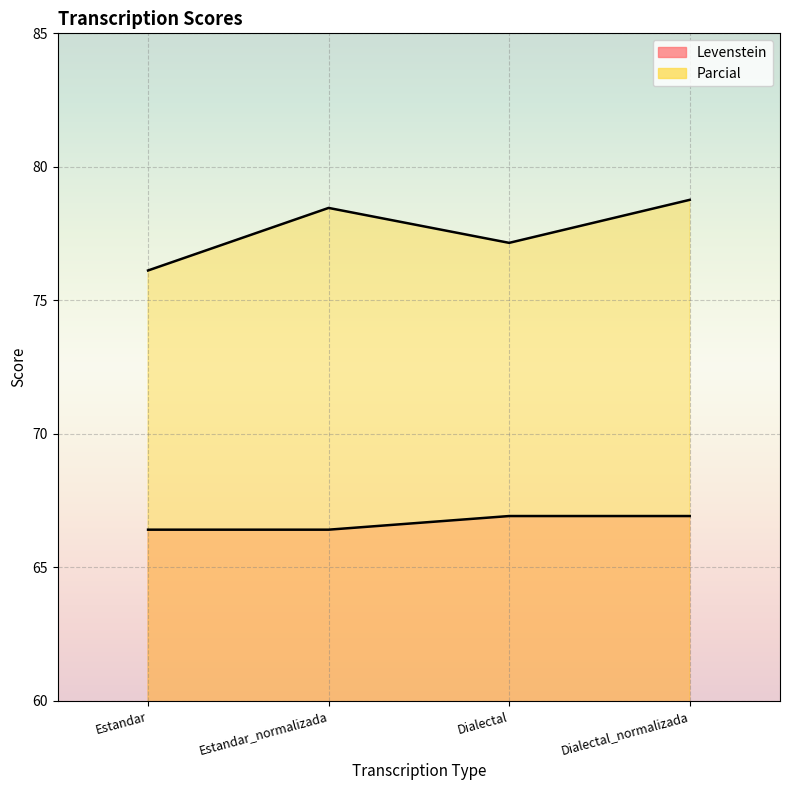

Which has a higher value, Dialectal or Estandar_normalizada?

Dialectal